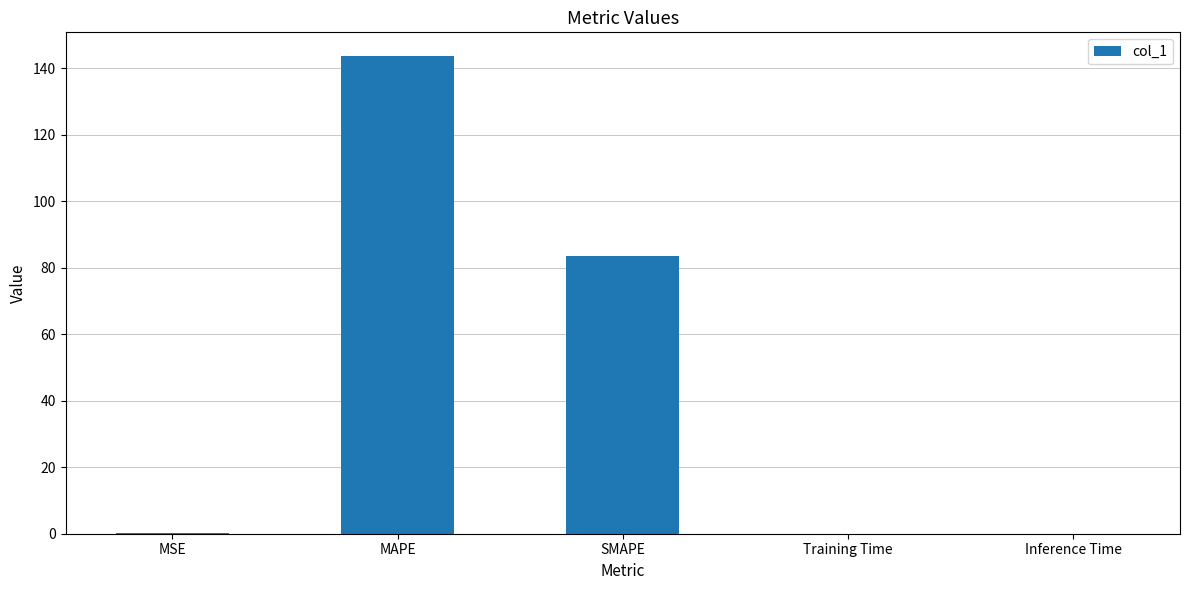

What is the sum of all values?

227.5